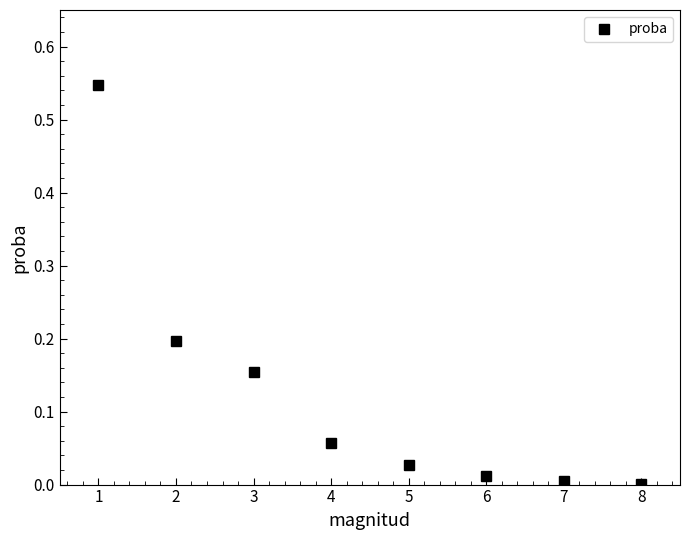

The value at 2 is 0.2. True or false?

True